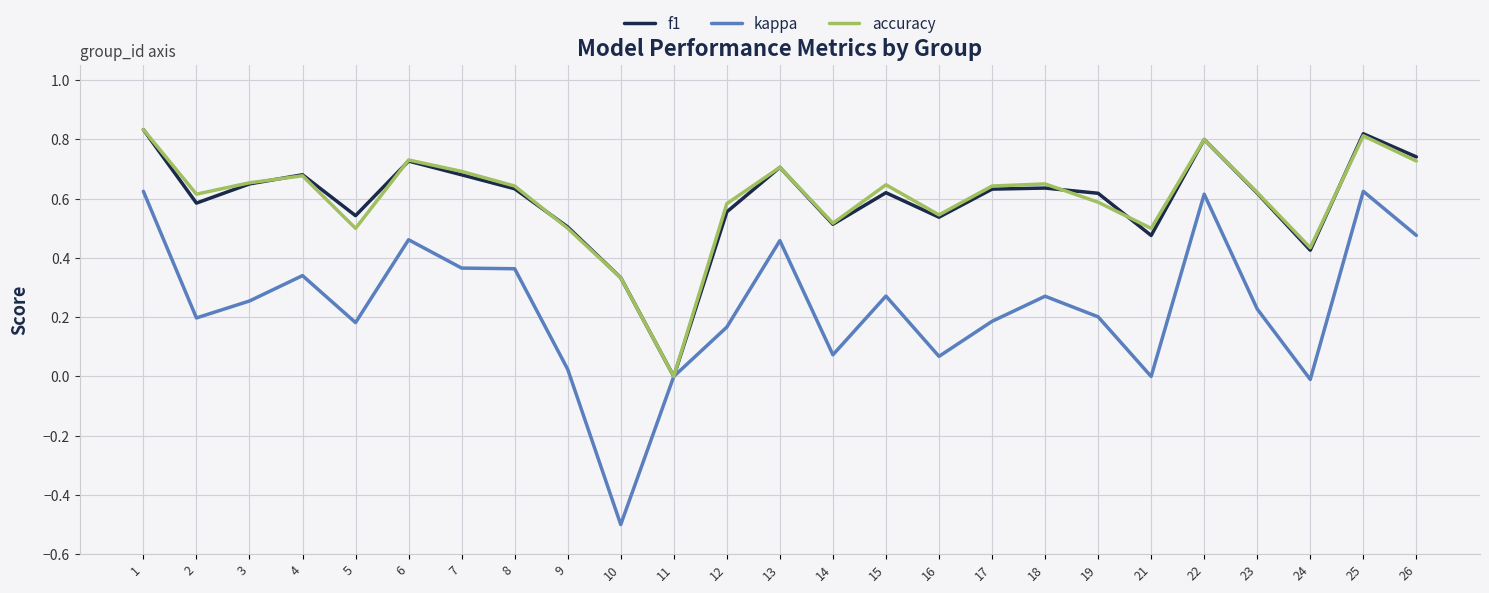

At which category does accuracy reach its first local valley?

2